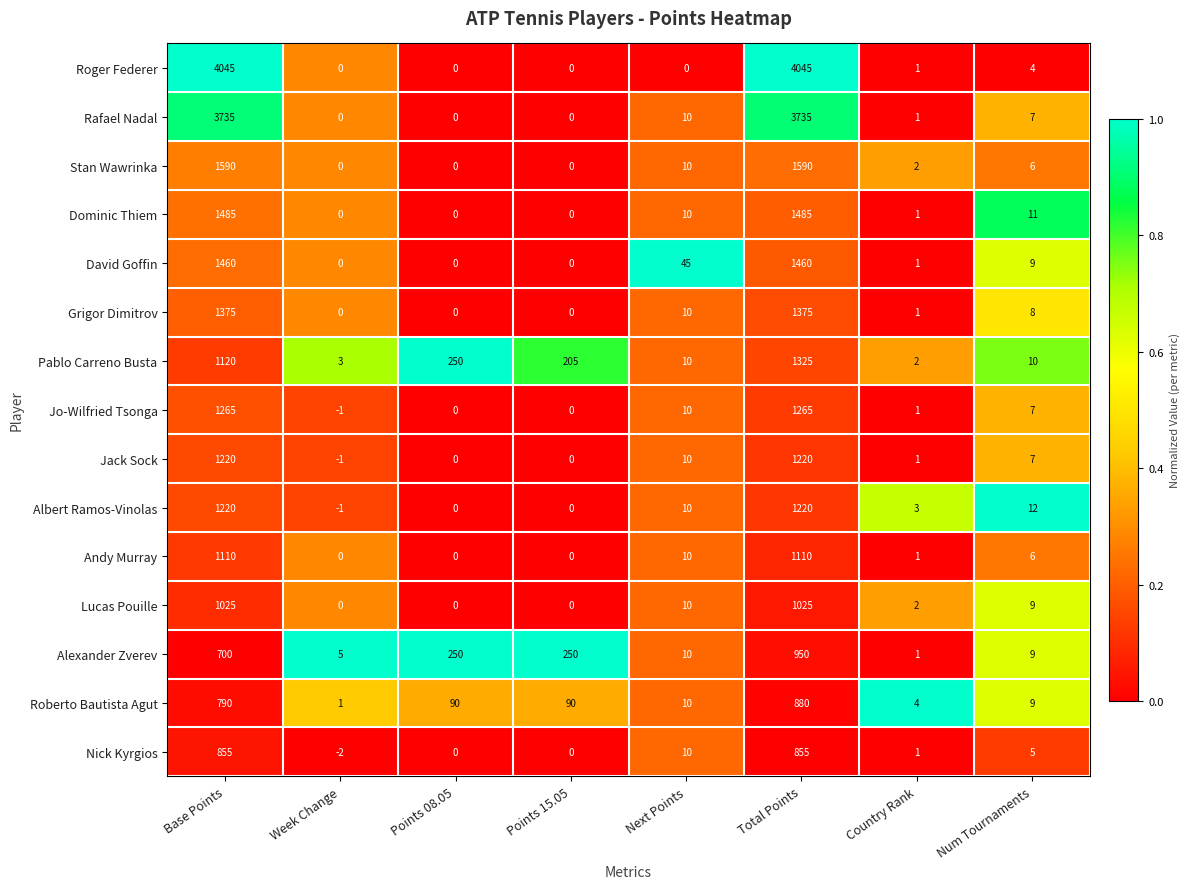

At which label is Jack Sock closest to 609?

Next Points